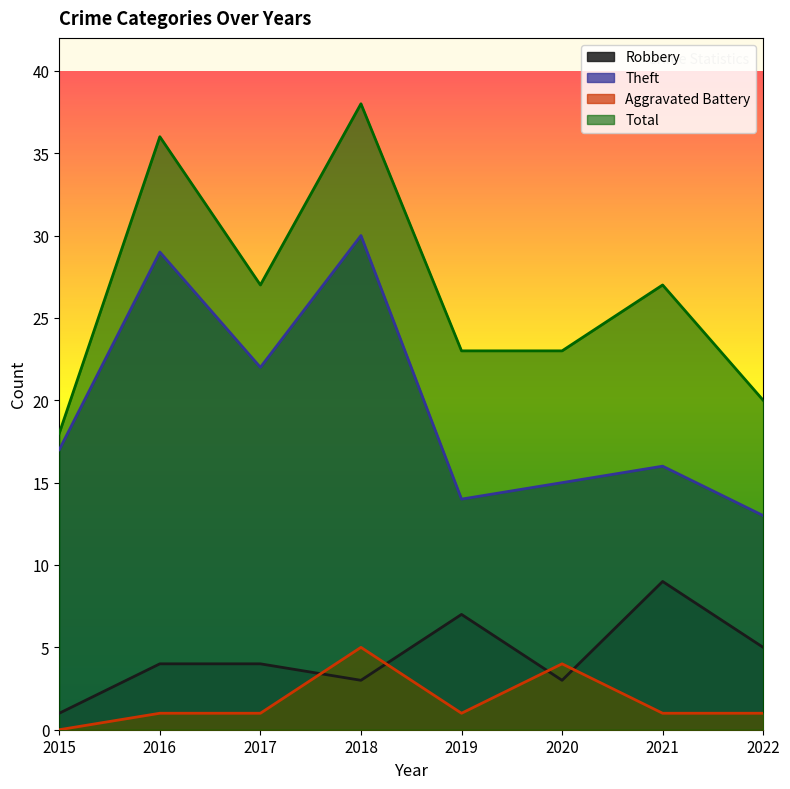

True or false: Robbery and Aggravated Battery cross at least once.

True